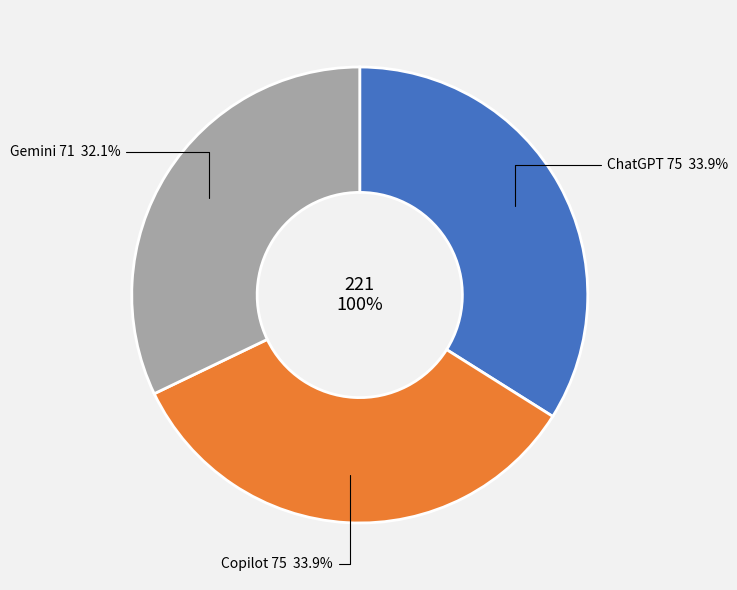

To the nearest percent, what is the average slice percentage?

33%